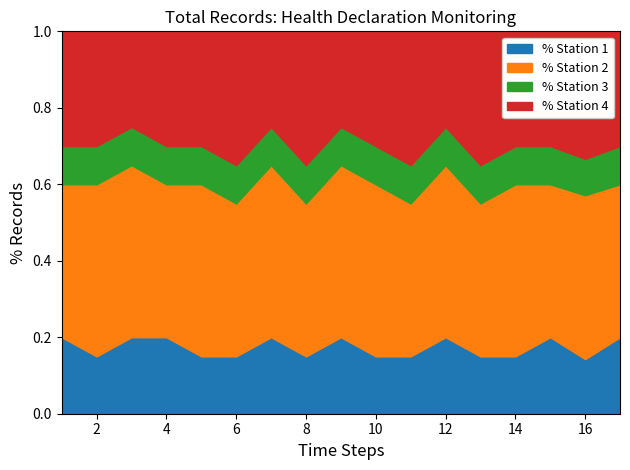

At which category does the chart reach its peak across all series?

1